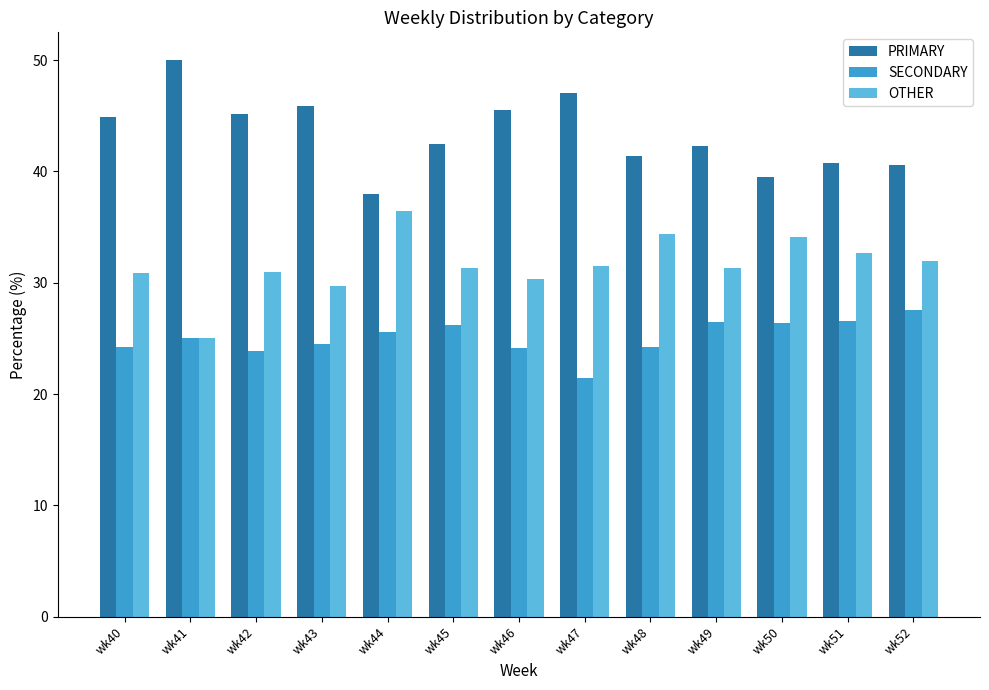

Rank the series at wk51 from lowest to highest value.

SECONDARY, OTHER, PRIMARY